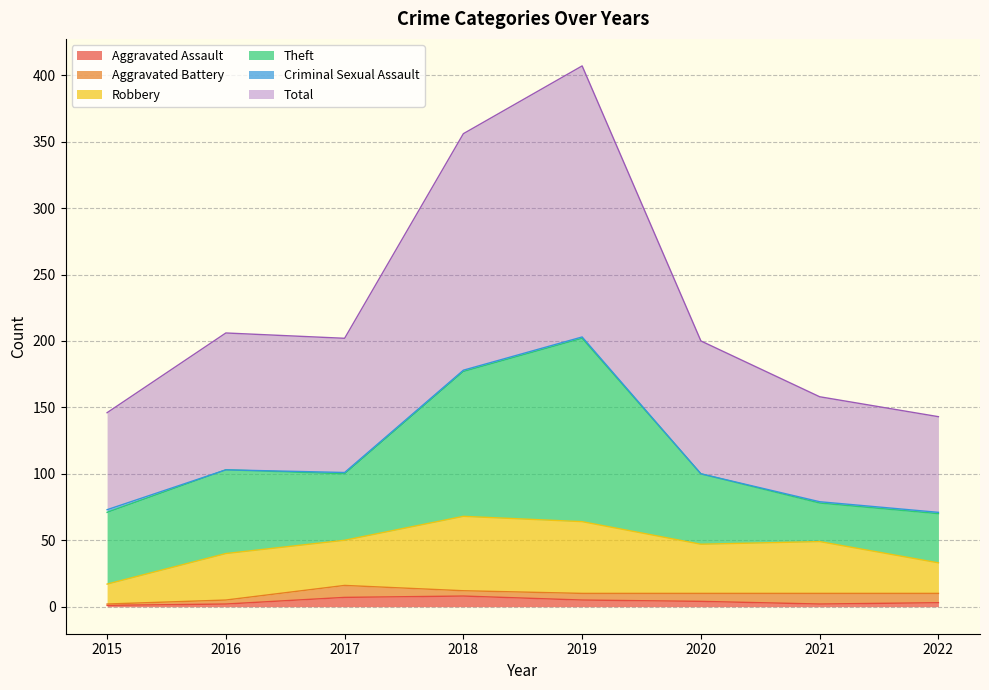

Where is Criminal Sexual Assault nearest to the value 1?

2017